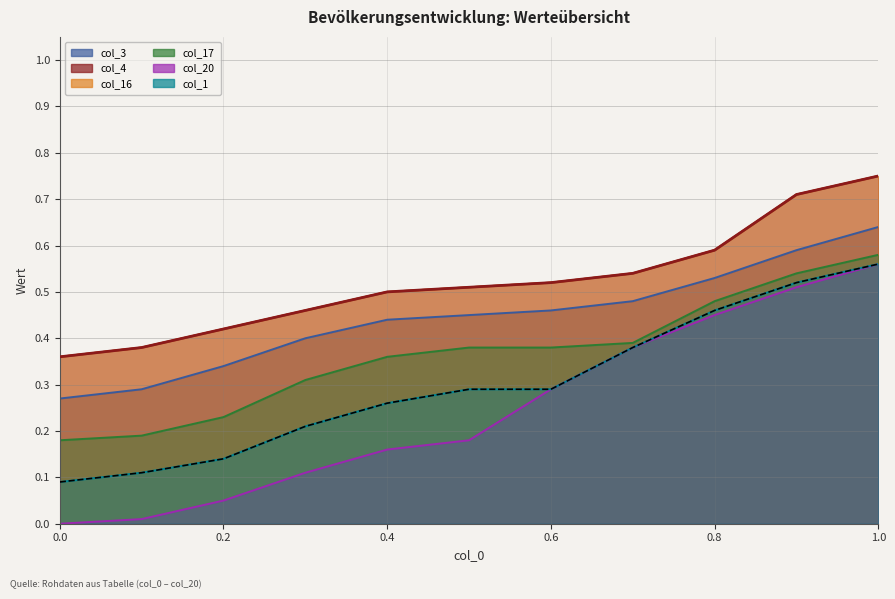

What is the total value across all series at 1.0?

3.8